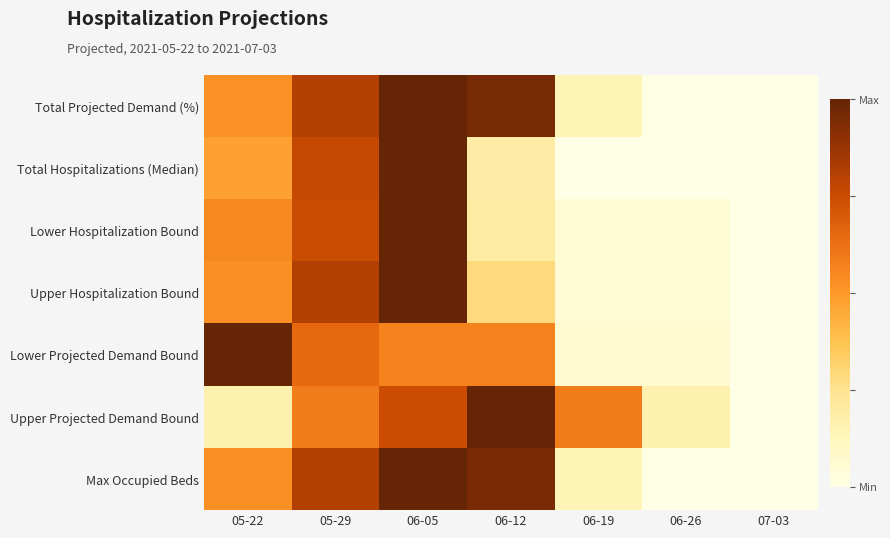

Between 06-19 and 05-22, which is larger?

05-22